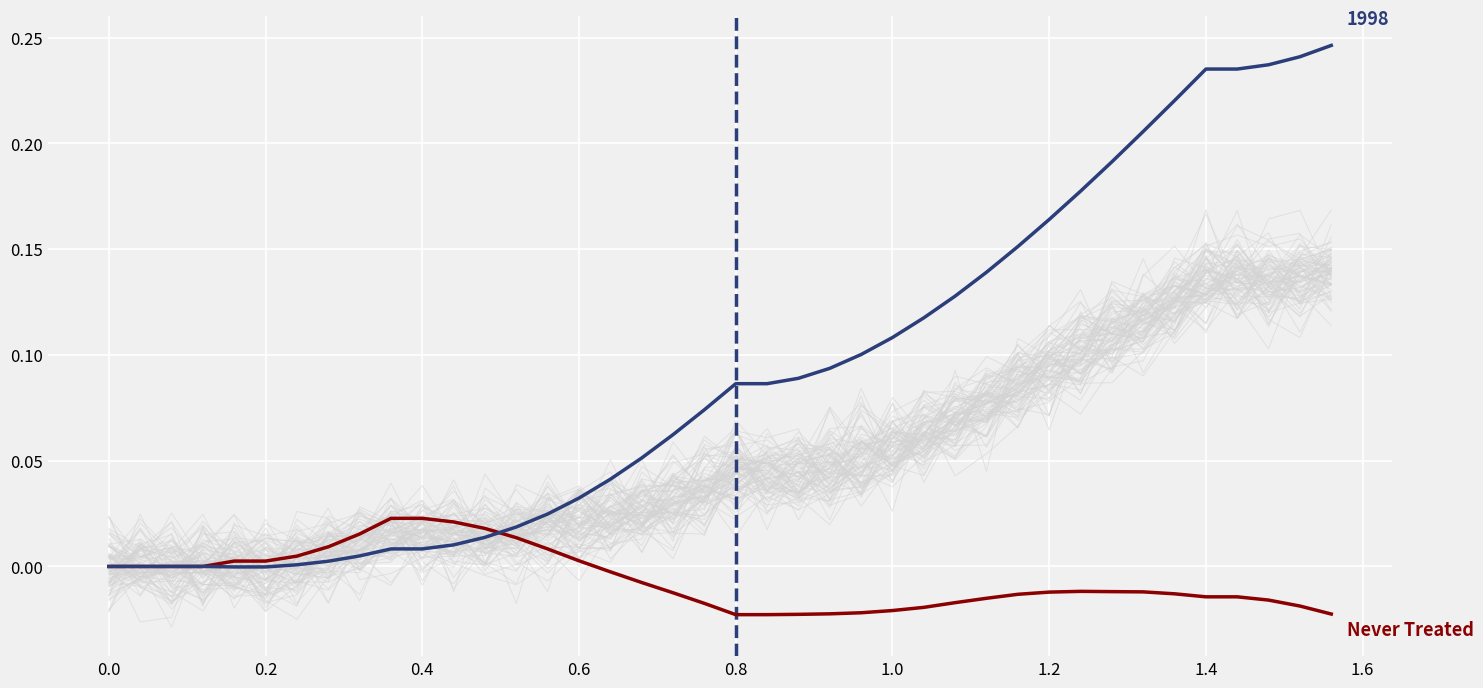

Where is y (1998) nearest to the value 0?

−0.2